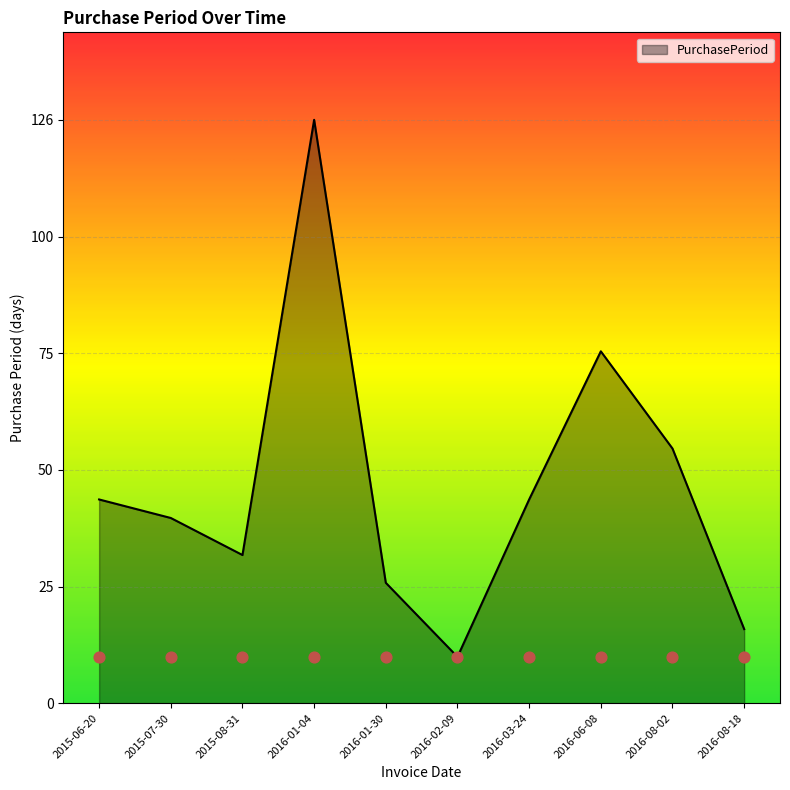

What is the change in value from 2015-06-20 to 2016-08-18?

-28